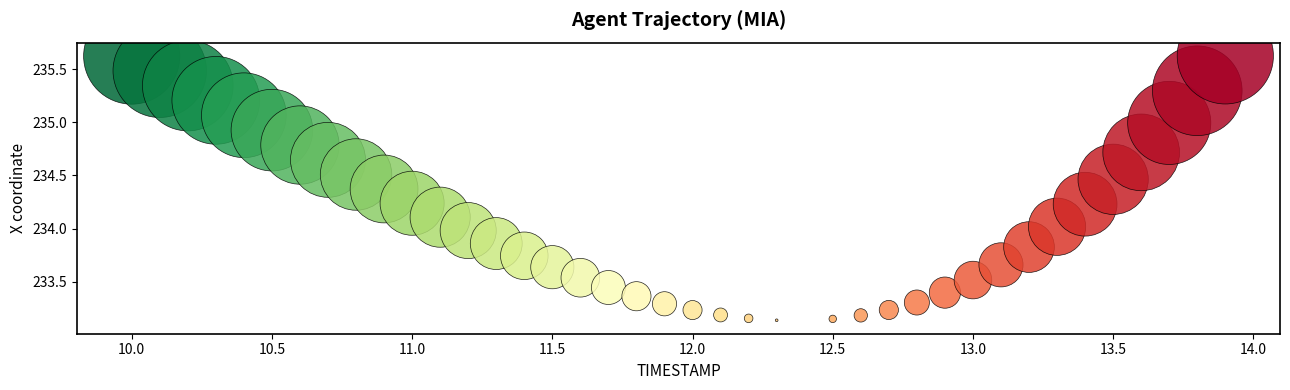

What is the range of X values (max minus min)?

3.9